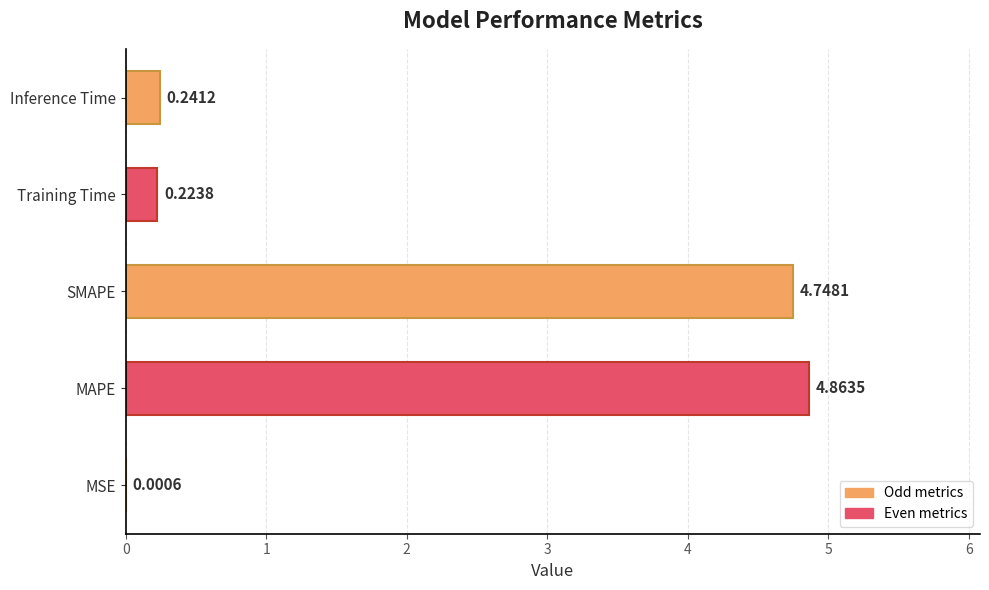

What is the change in value from MSE to MAPE?

+4.9